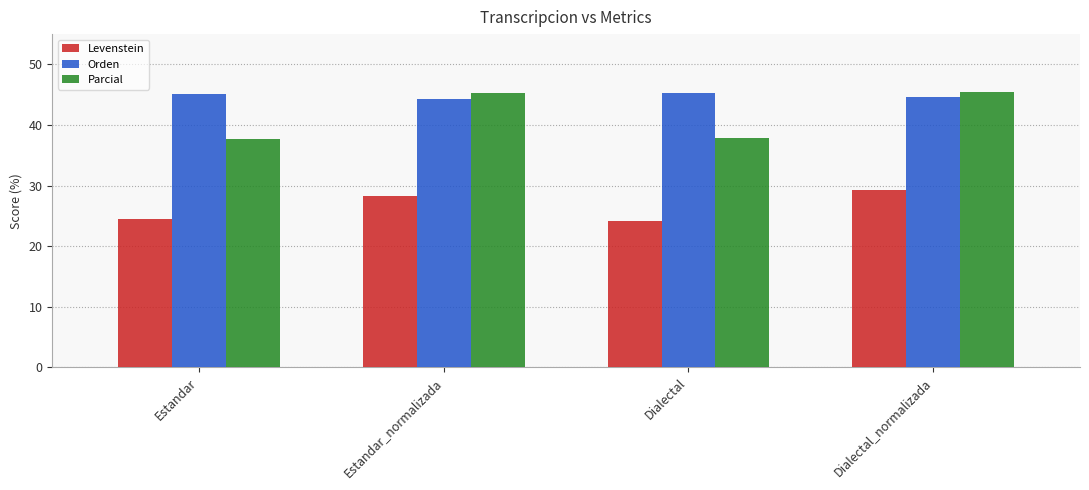

The Parcial series shows 37.8 at Dialectal. True or false?

True